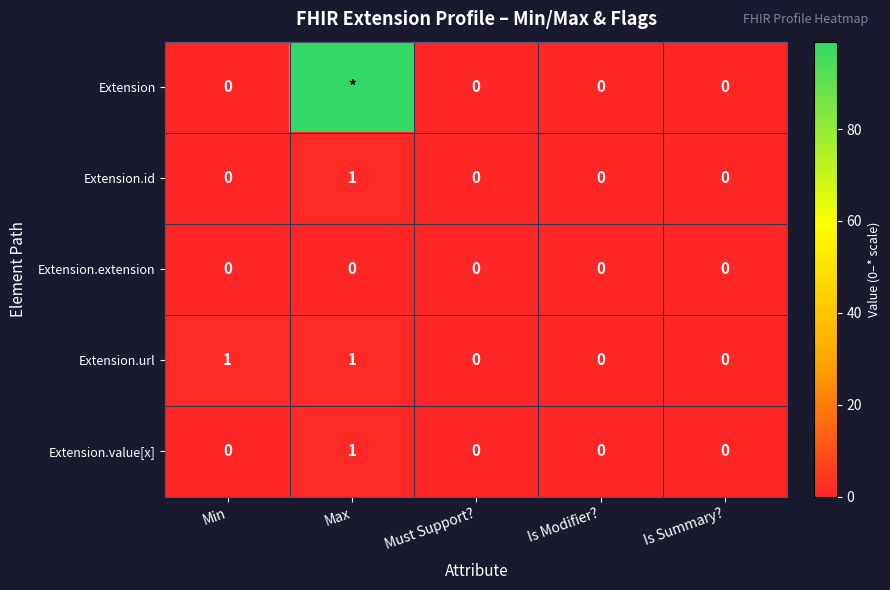

How many Extension.id values are between 0 and 1?

5